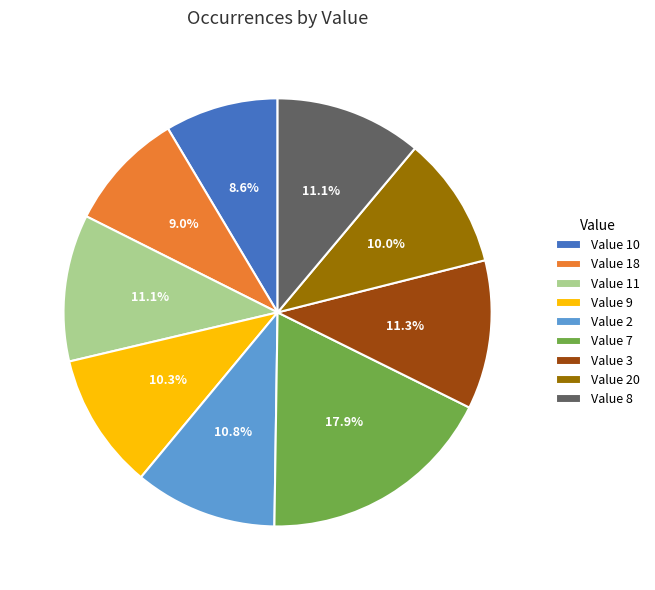

Which category has the biggest portion of the pie?

Value 7